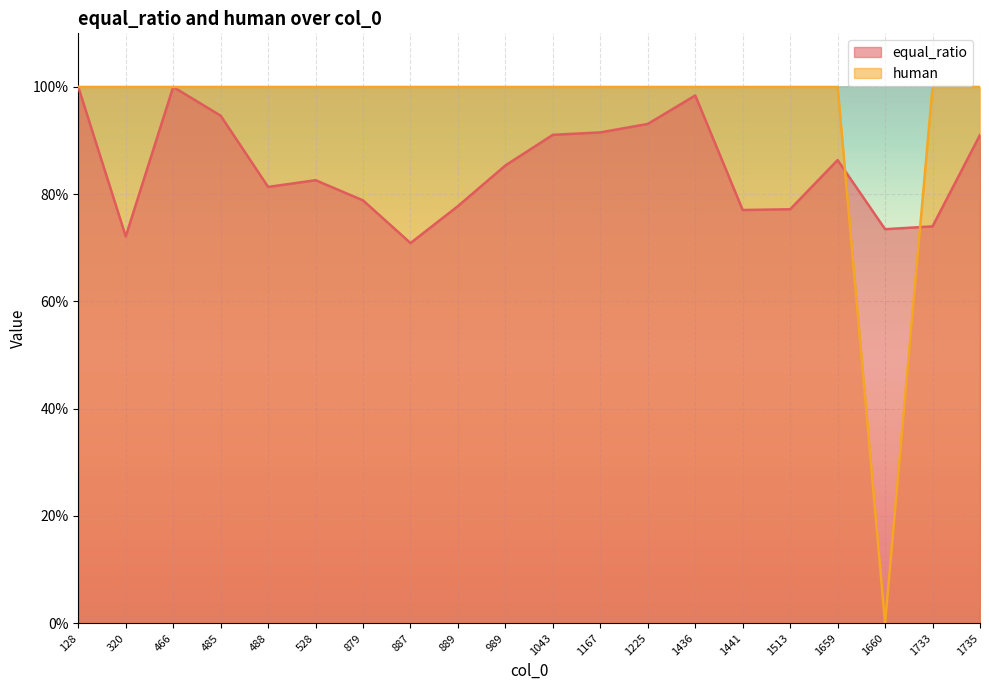

Is the value of human at 466 greater than the value of equal_ratio at 320?

Yes